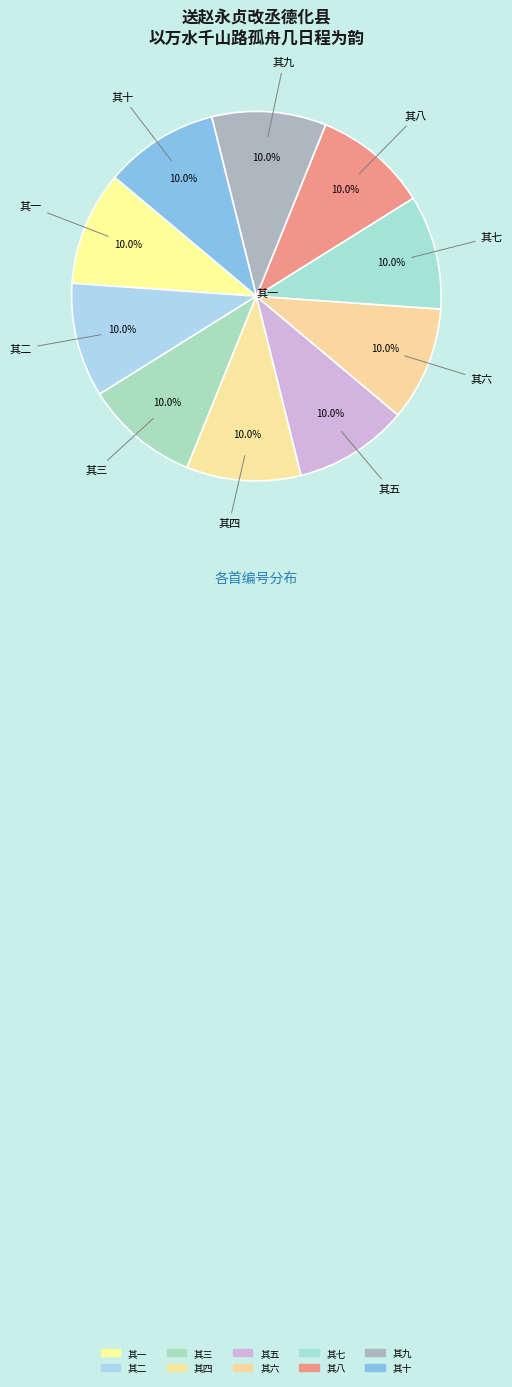

Count the number of slices in the pie.

10